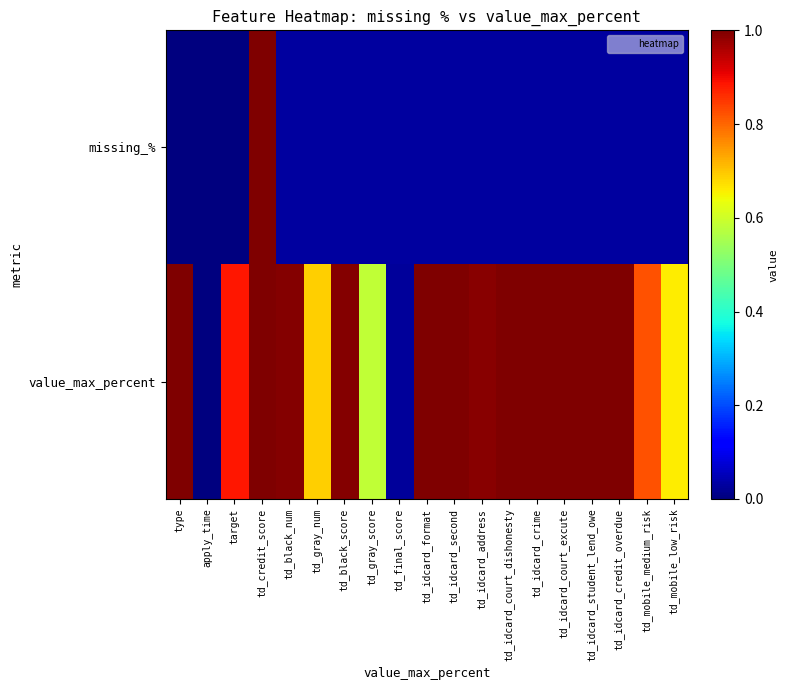

How many distinct data groups are displayed?

2